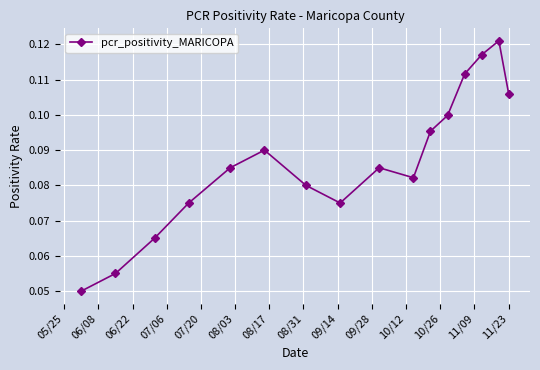

How many values are between 0 and 1?

16